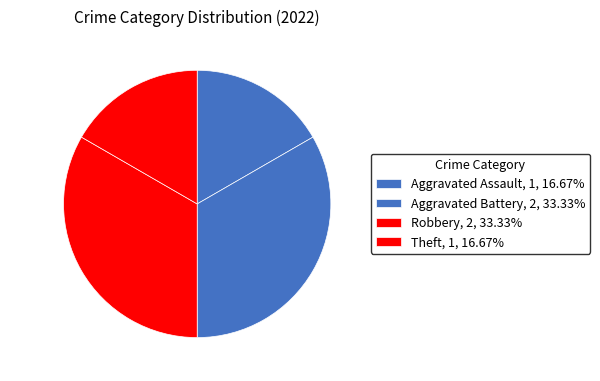

Does Robbery account for over 50% of the chart?

No